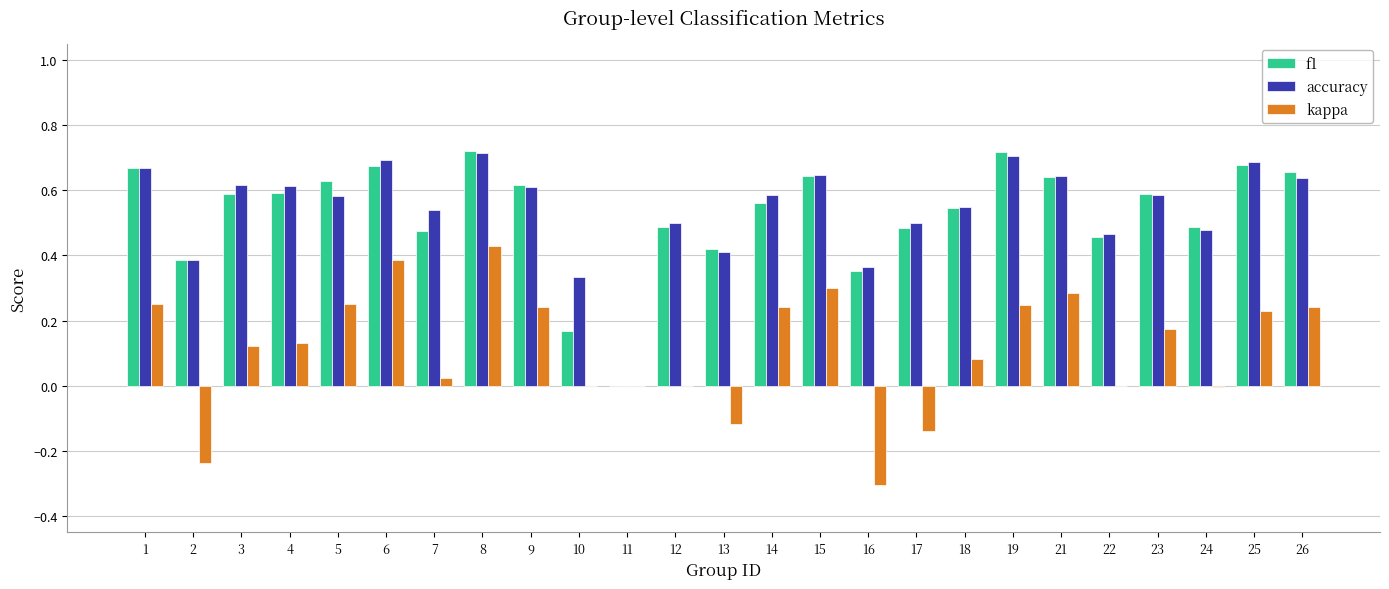

The value of accuracy at 24 is 0.5. True or false?

True